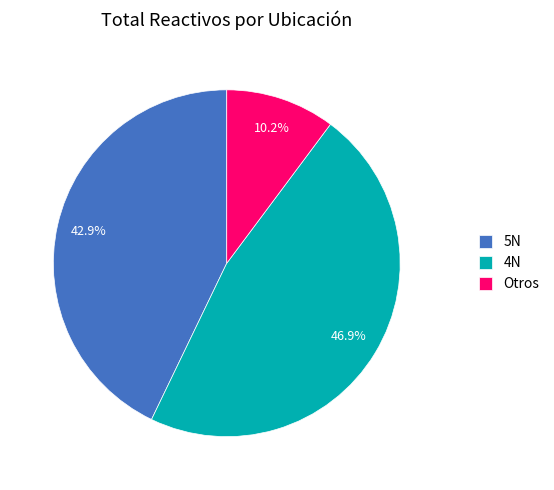

Does any single category account for the majority?

No